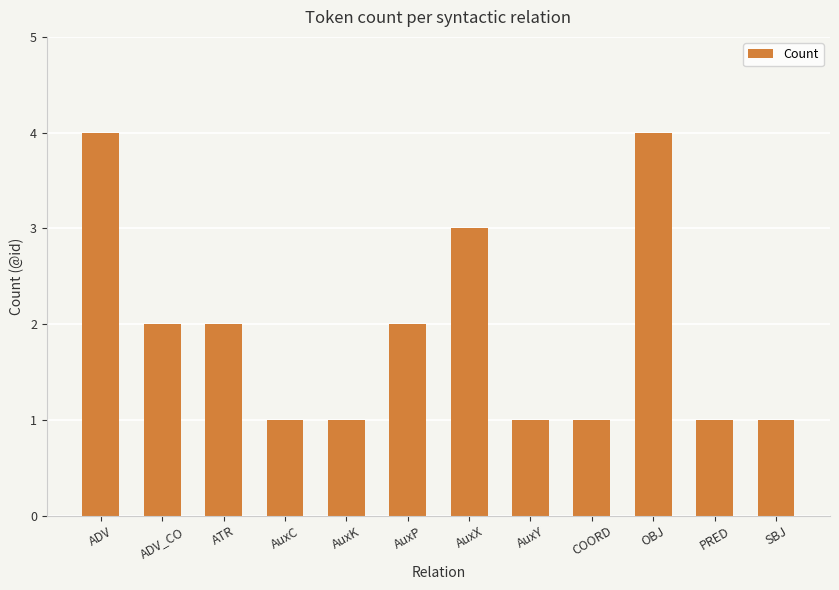

What is the maximum value shown in the chart?

4